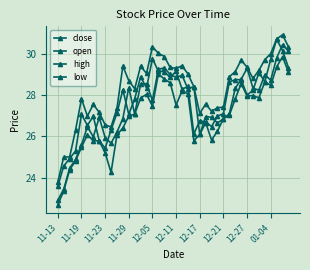

How many data points does each series have?

40